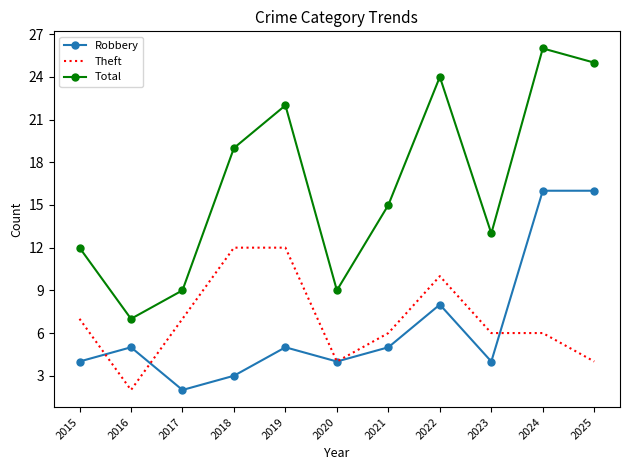

What is the maximum value shown in the chart?

26